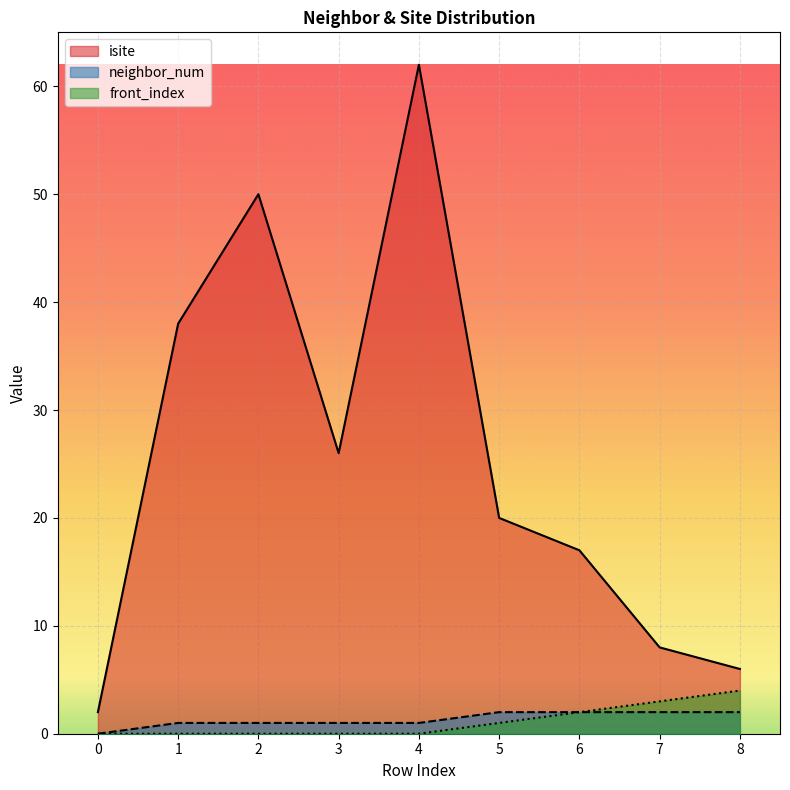

Count the number of data series in this chart.

3